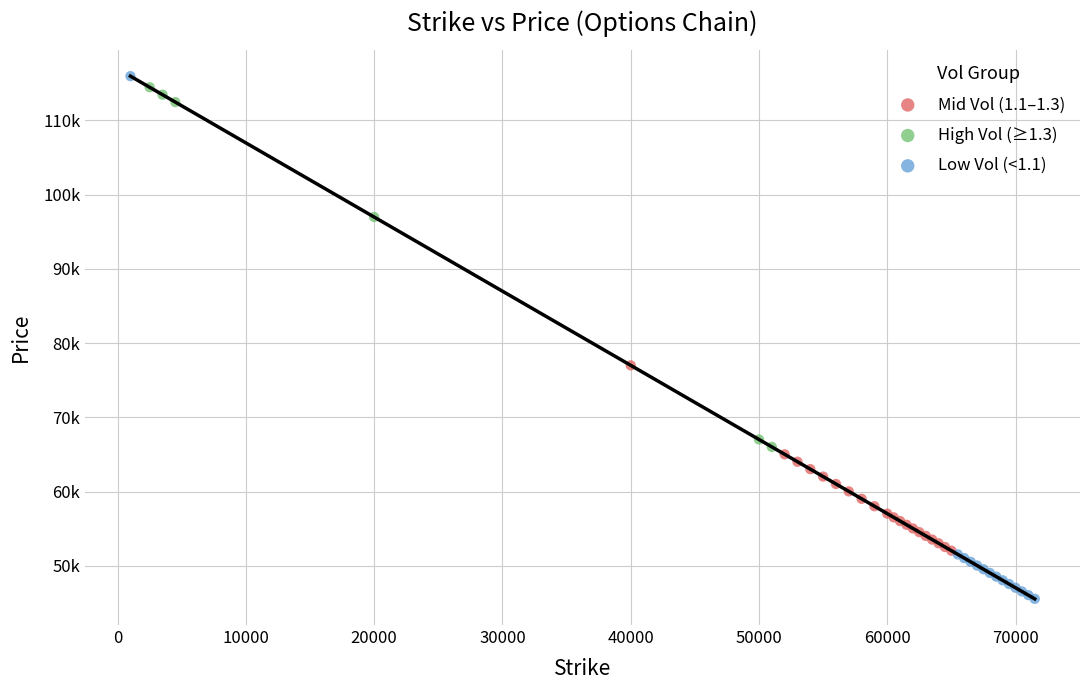

Which series has the largest Y range (max minus min)?

Low Vol (<1.1)